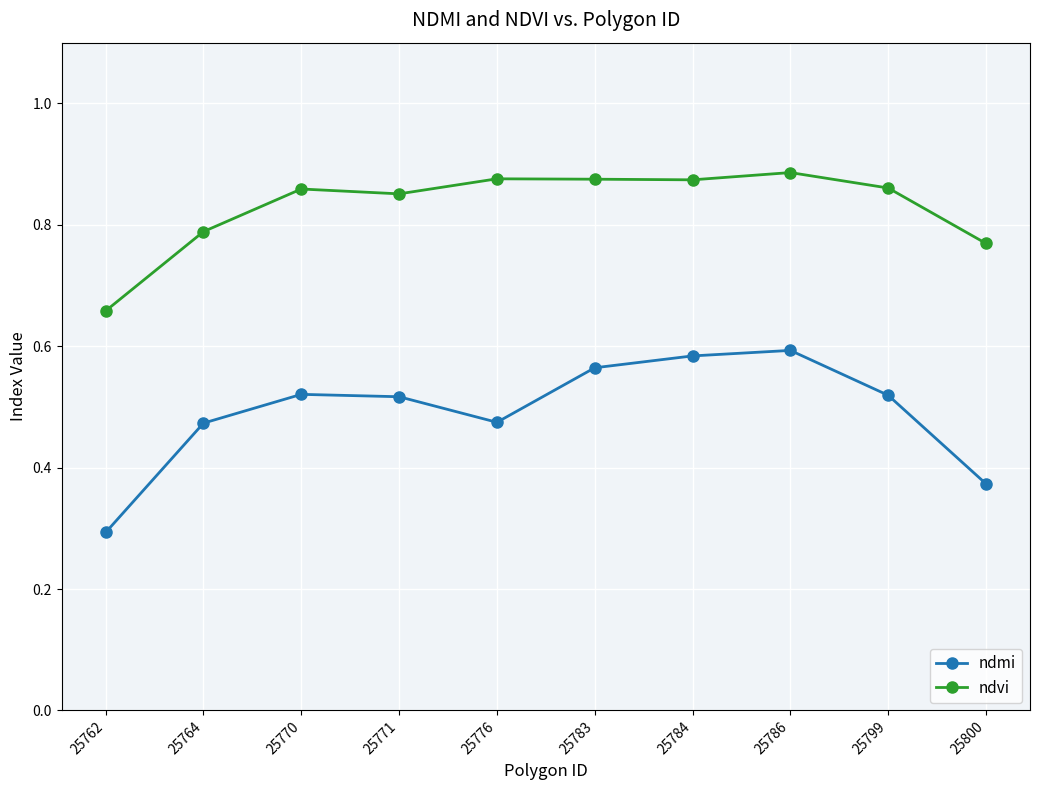

What is the difference between the maximum and second lowest values in the ndmi series?

0.2